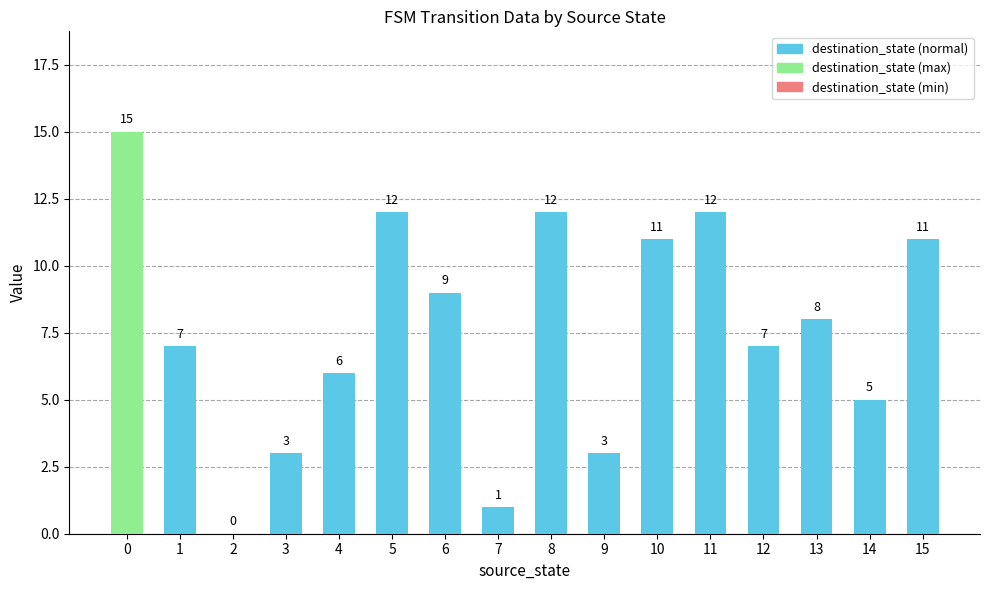

True or false: the data shows 2 at 9.

False